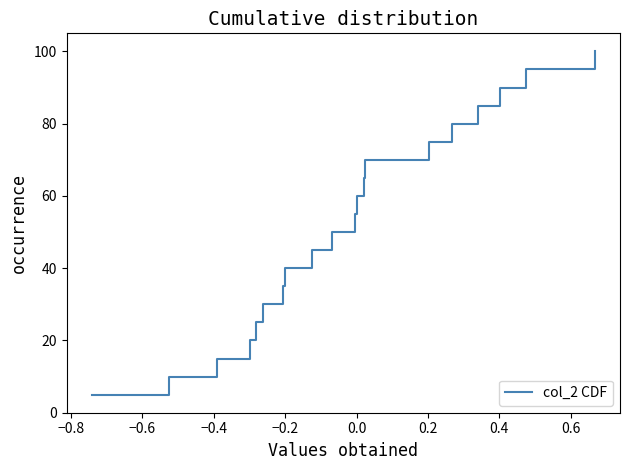

What is the difference between the maximum and minimum values?

95.0